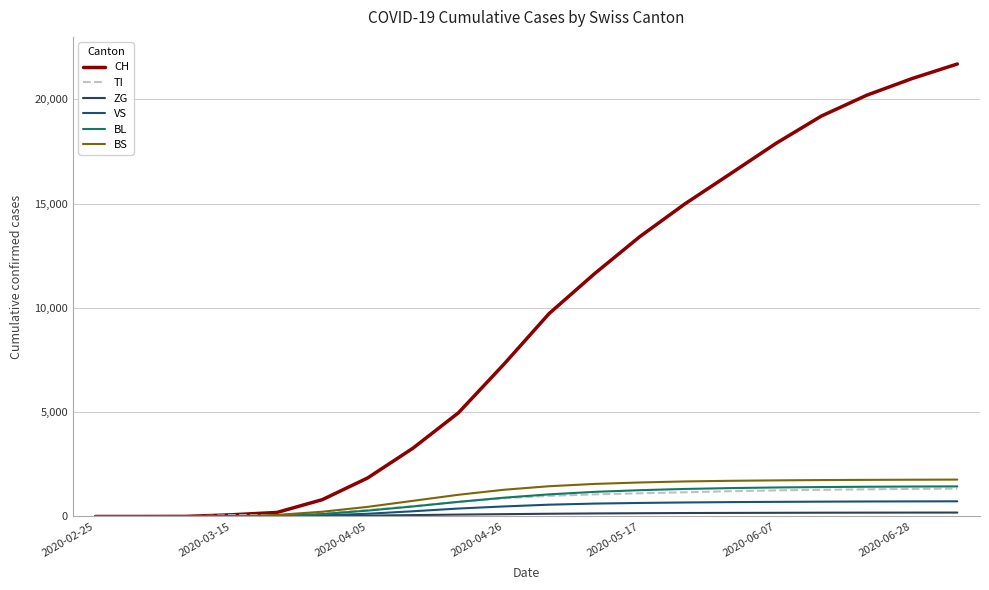

Which series has the largest total across all categories?

CH